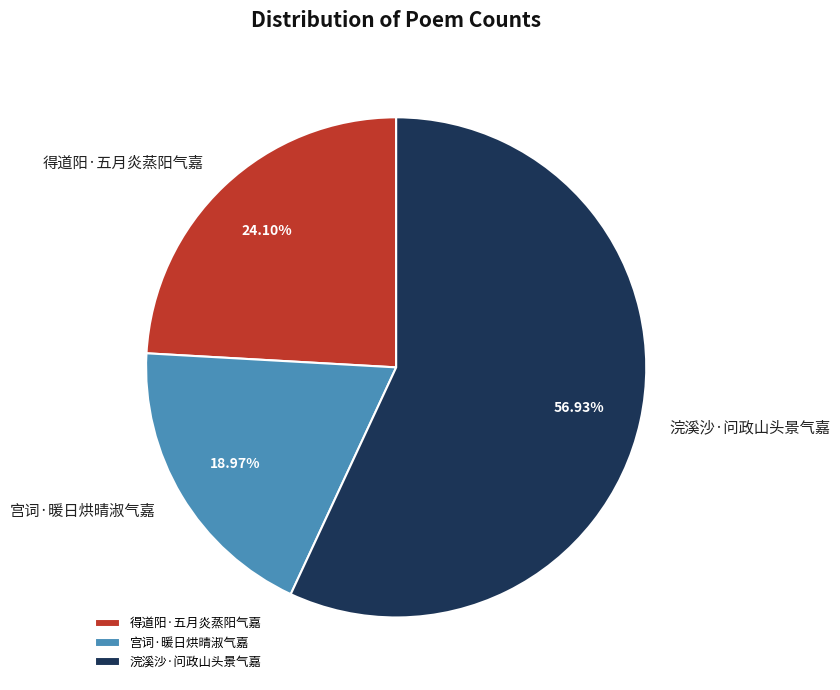

What is the largest slice in the pie chart?

浣溪沙·问政山头景气嘉